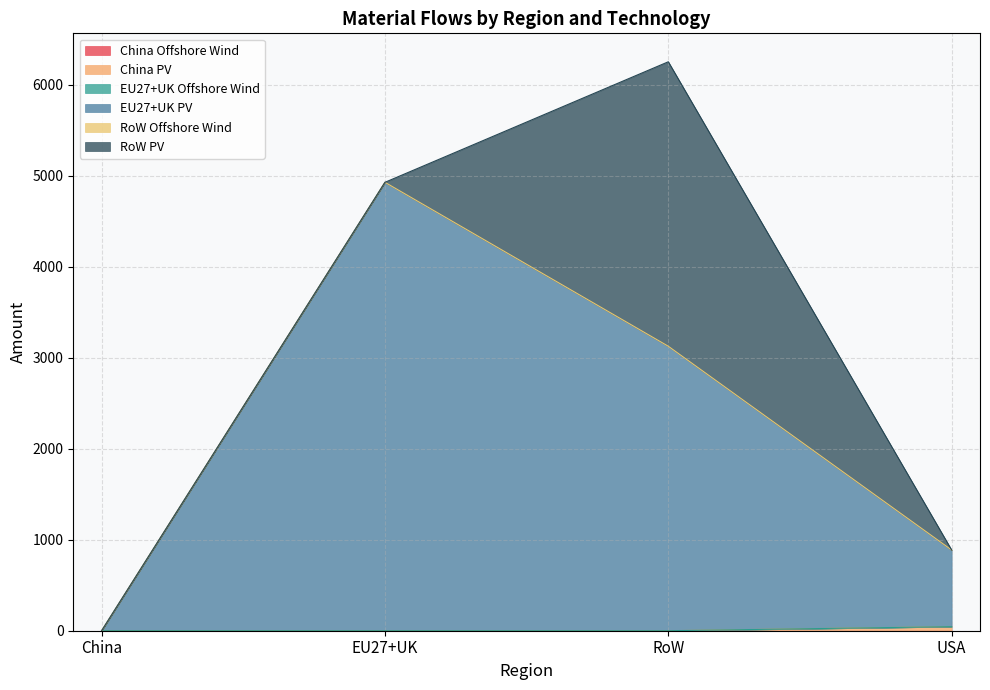

Reading left to right, transcribe all the data shown in this chart.

China Offshore Wind: China=0.0	EU27+UK=0.0	RoW=0.0	USA=0.0
China PV: China=0.0	EU27+UK=0.0	RoW=0.0	USA=44.9
EU27+UK Offshore Wind: China=0.0	EU27+UK=0.0	RoW=0.0	USA=0.0
EU27+UK PV: China=0.0	EU27+UK=4927.2	RoW=3125.8	USA=841.8
RoW Offshore Wind: China=0.0	EU27+UK=0.0	RoW=0.0	USA=0.0
RoW PV: China=0.0	EU27+UK=0.0	RoW=3125.8	USA=0.0